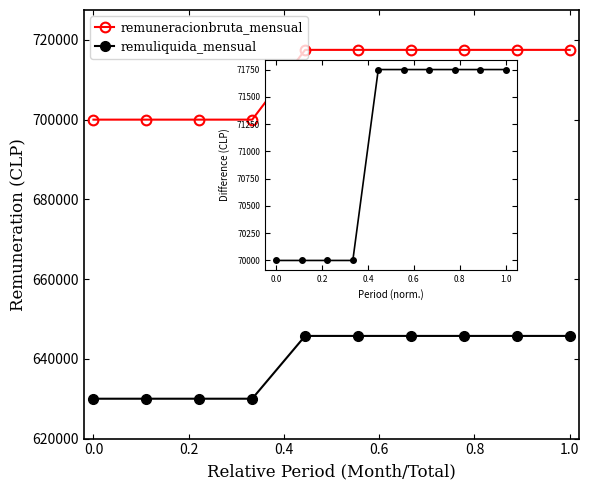

At which label does bruta - liquida reach its peak?

0.6